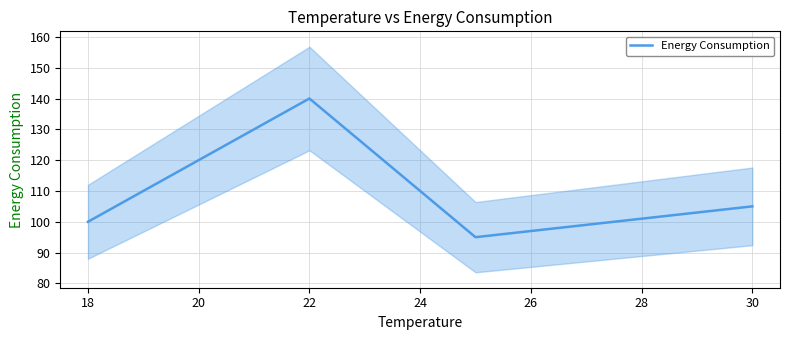

Which category has the highest value in the Energy Consumption series?

22